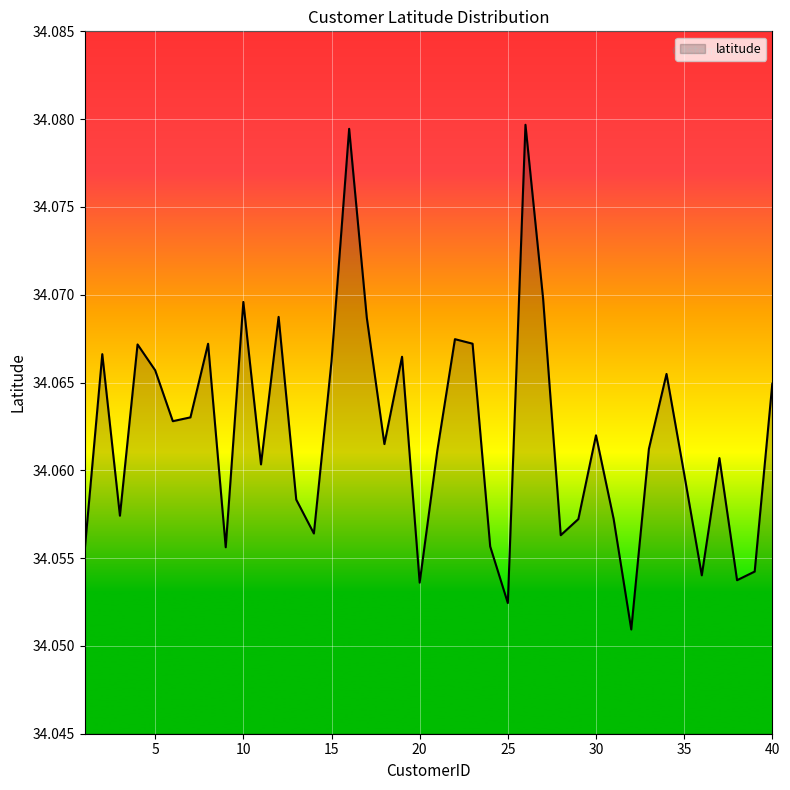

Which category has the lowest value across all series?

32